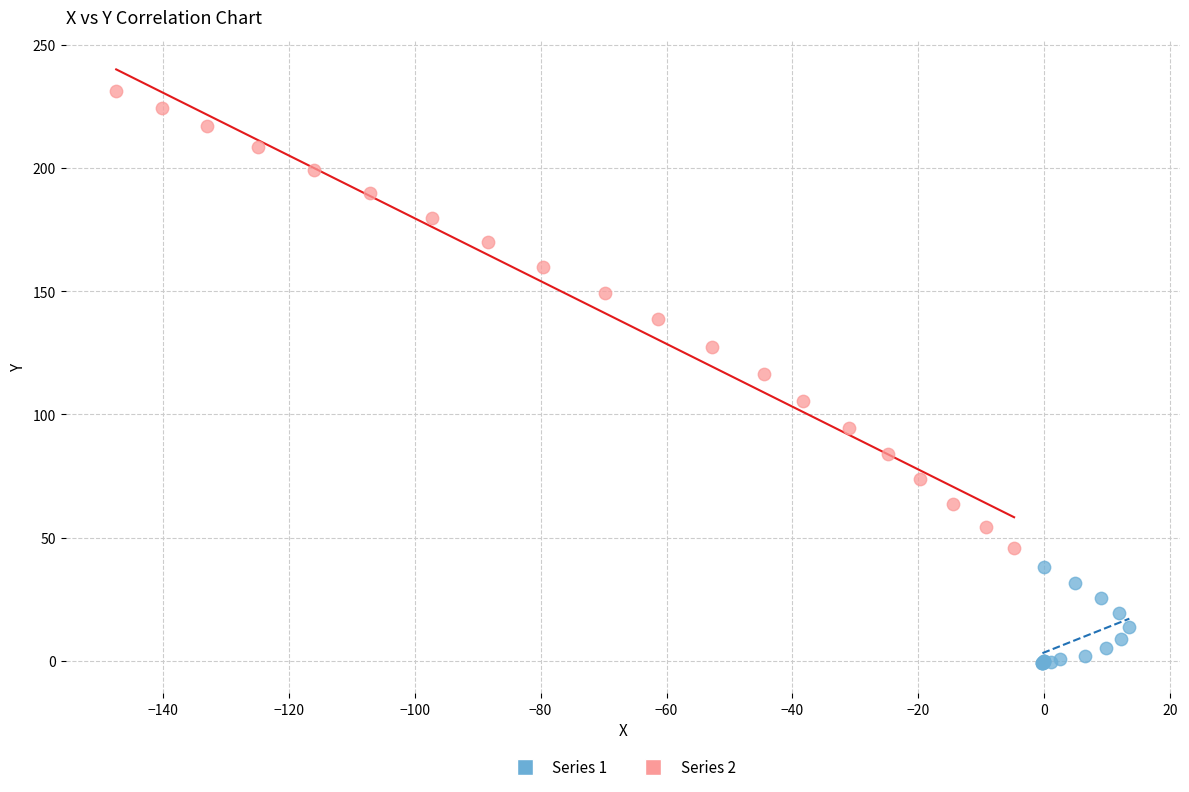

Which series reaches the minimum Y coordinate?

Series 1